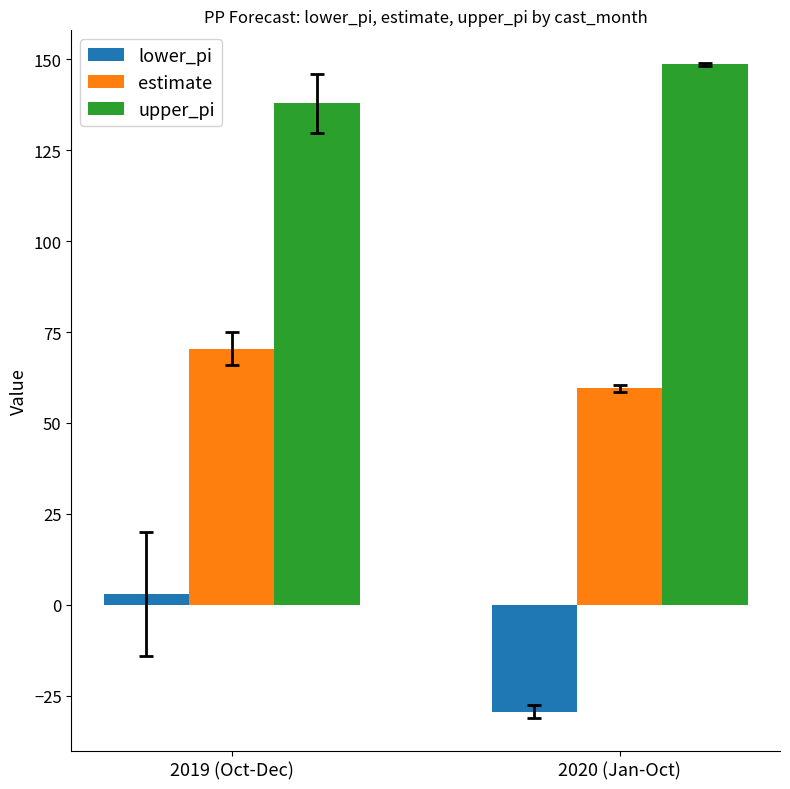

What is the total value across all series at 2019 (Oct-Dec)?

211.2